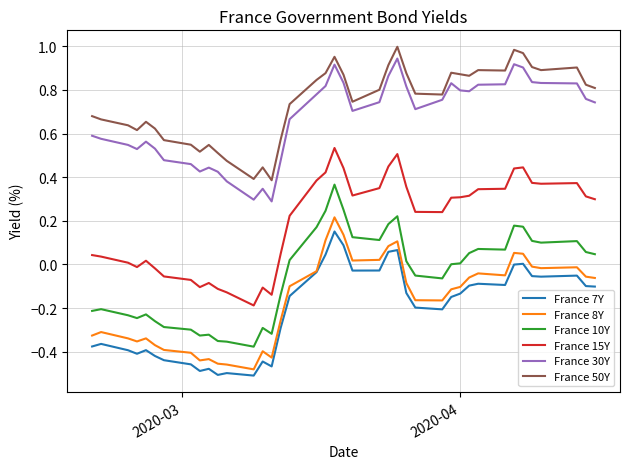

True or false: France 7Y and France 10Y cross at least once.

False